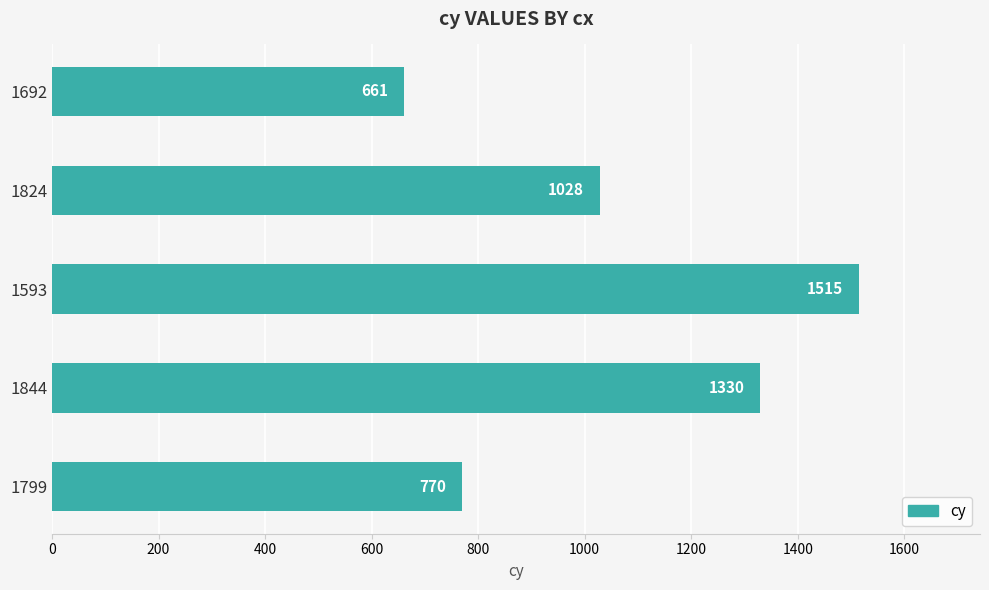

Are the bars horizontal?

Yes